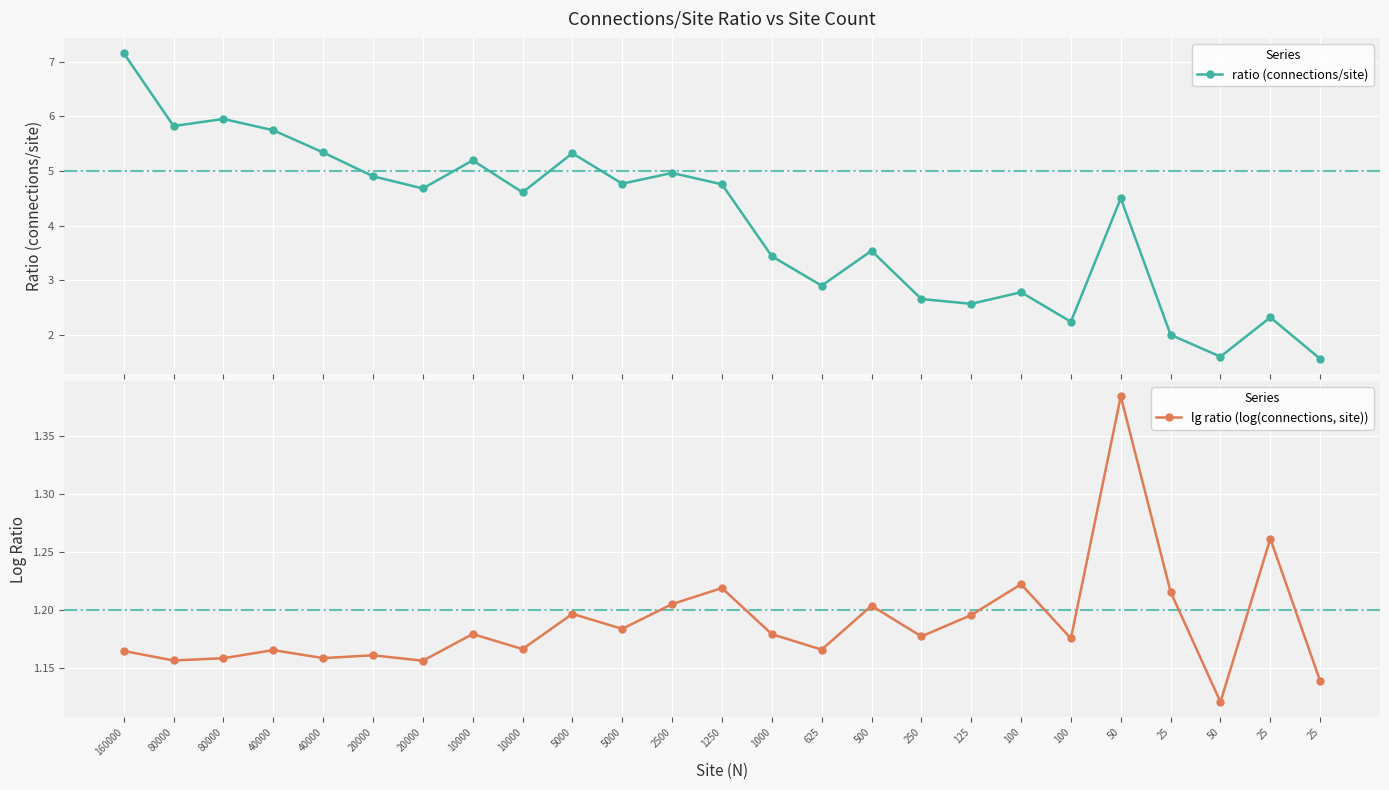

The value of lg ratio (log(connections, site)) at 500 is 1.2. True or false?

True